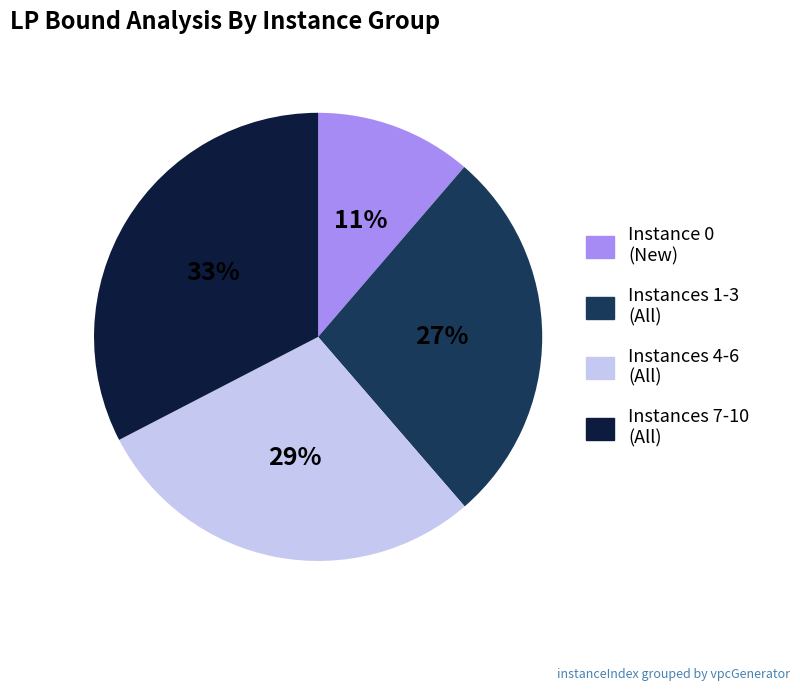

To the nearest percent, what is the difference between the Instance 0 (New) and Instances 1-3 (All) slice percentages?

16%